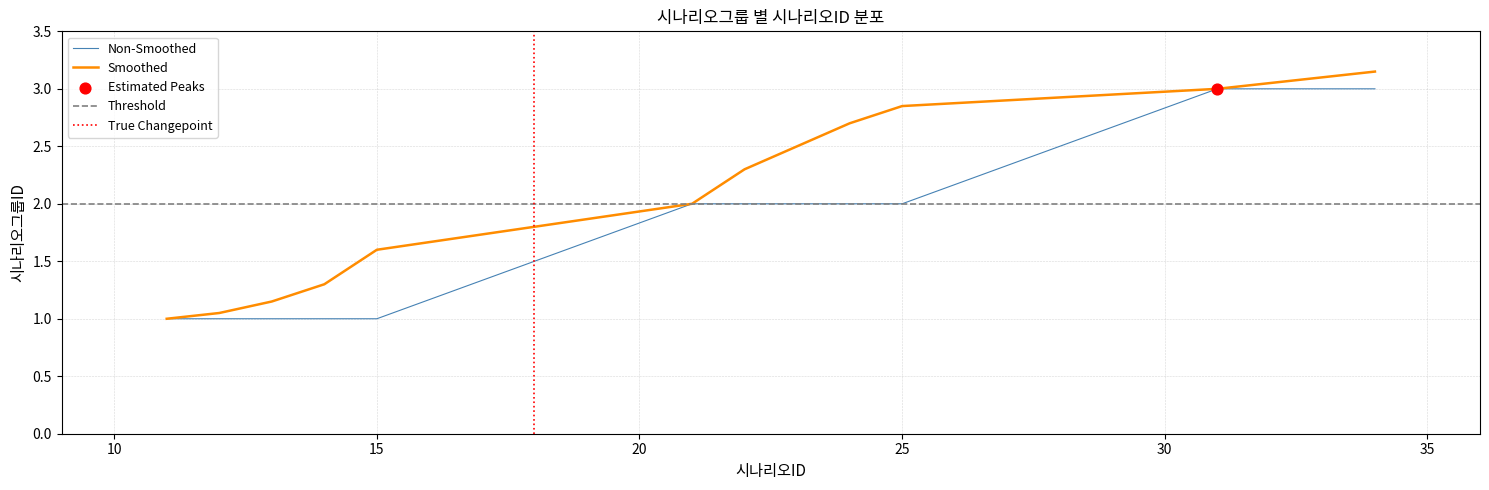

Approximately how many times larger is the value at 2 compared to 2?

1.0